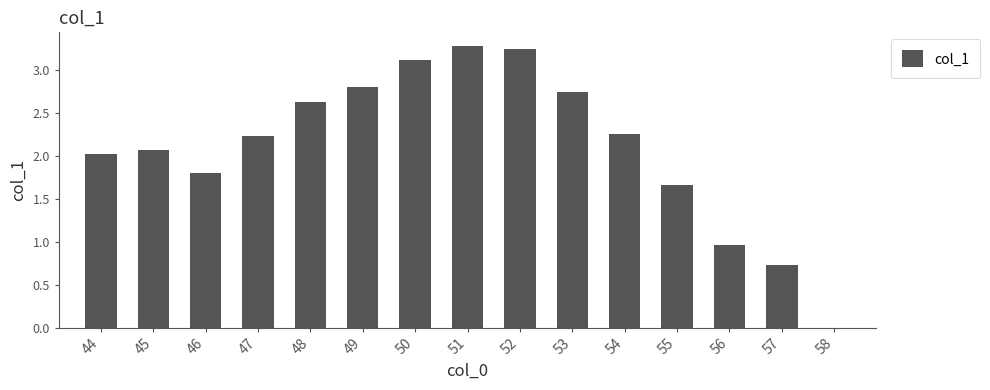

What is the maximum value shown in the chart?

3.3